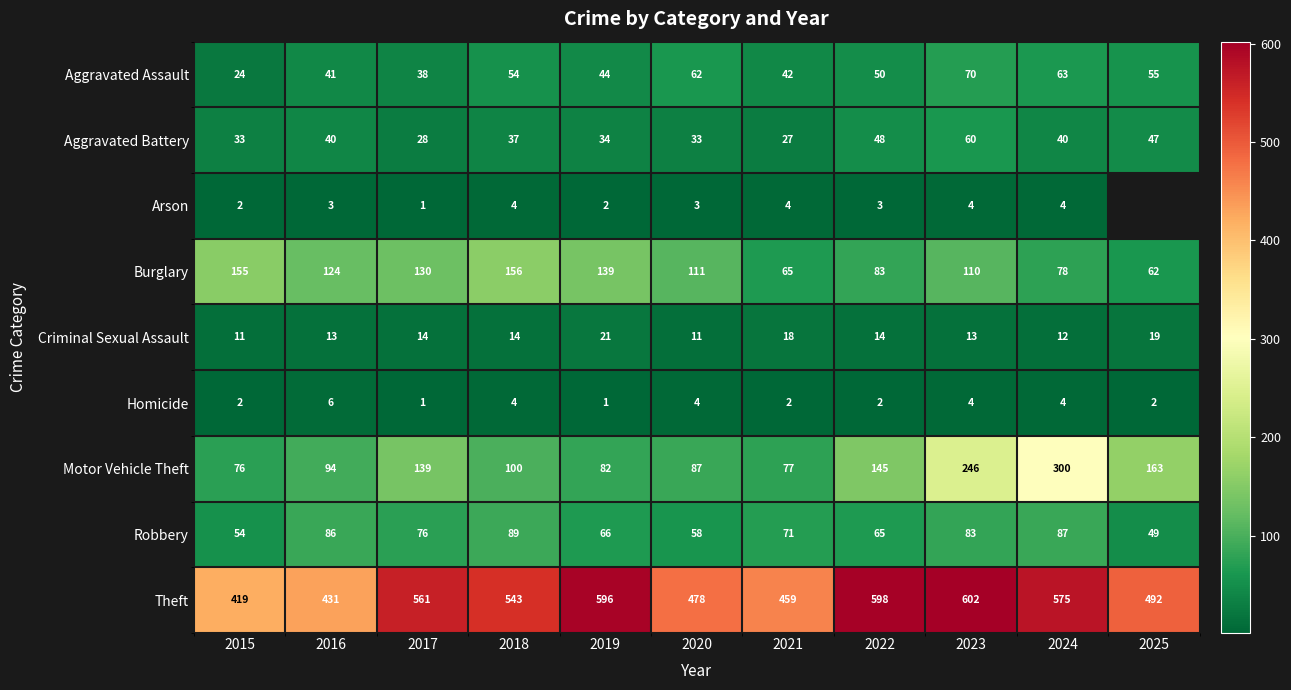

At which label does Burglary first exceed 111?

2015